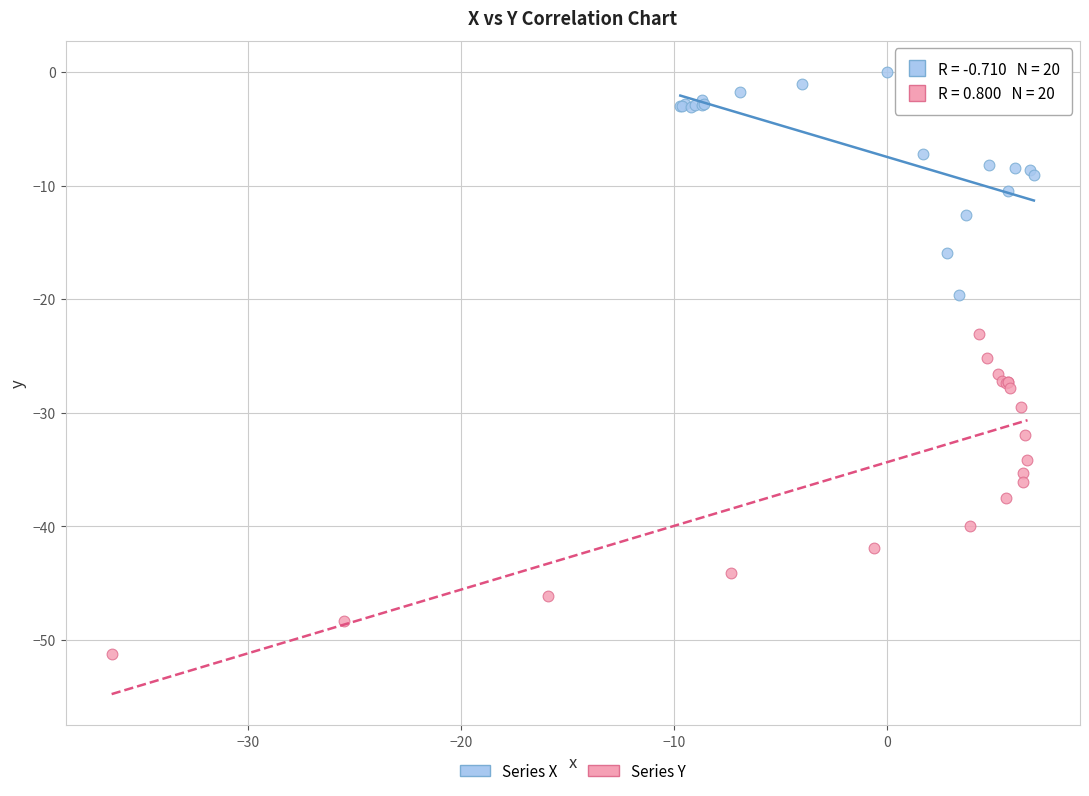

Which series contains the highest Y value?

Series X